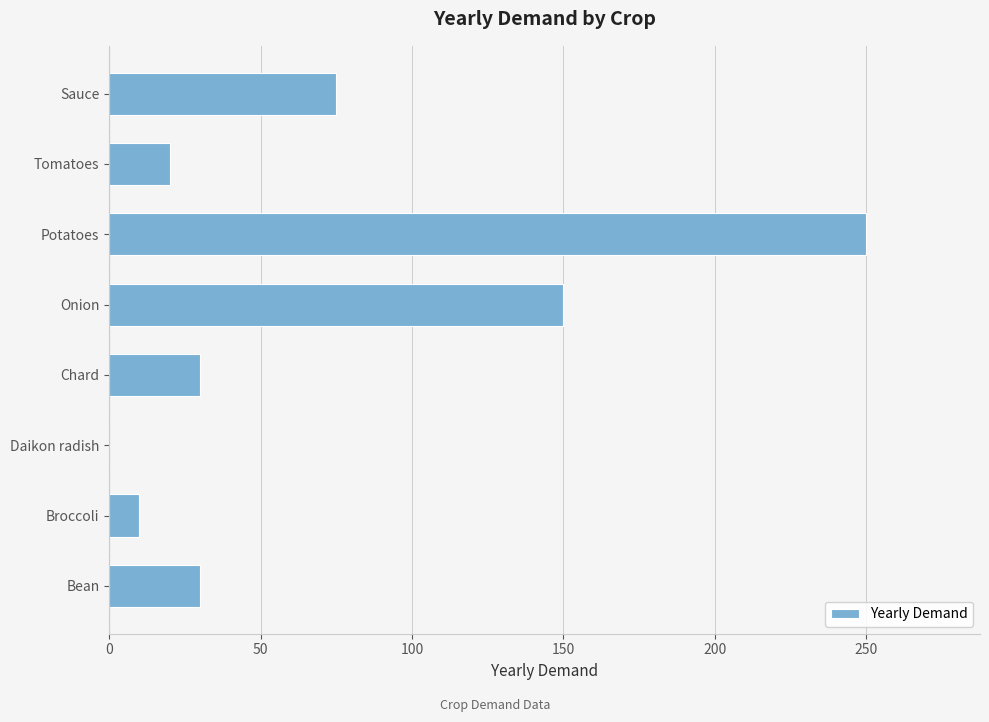

Where is the data nearest to the value 125?

Onion